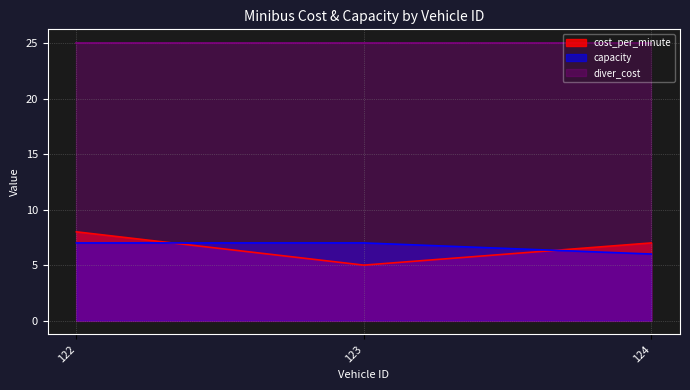

What is the difference between the capacity values at 124 and 123?

1